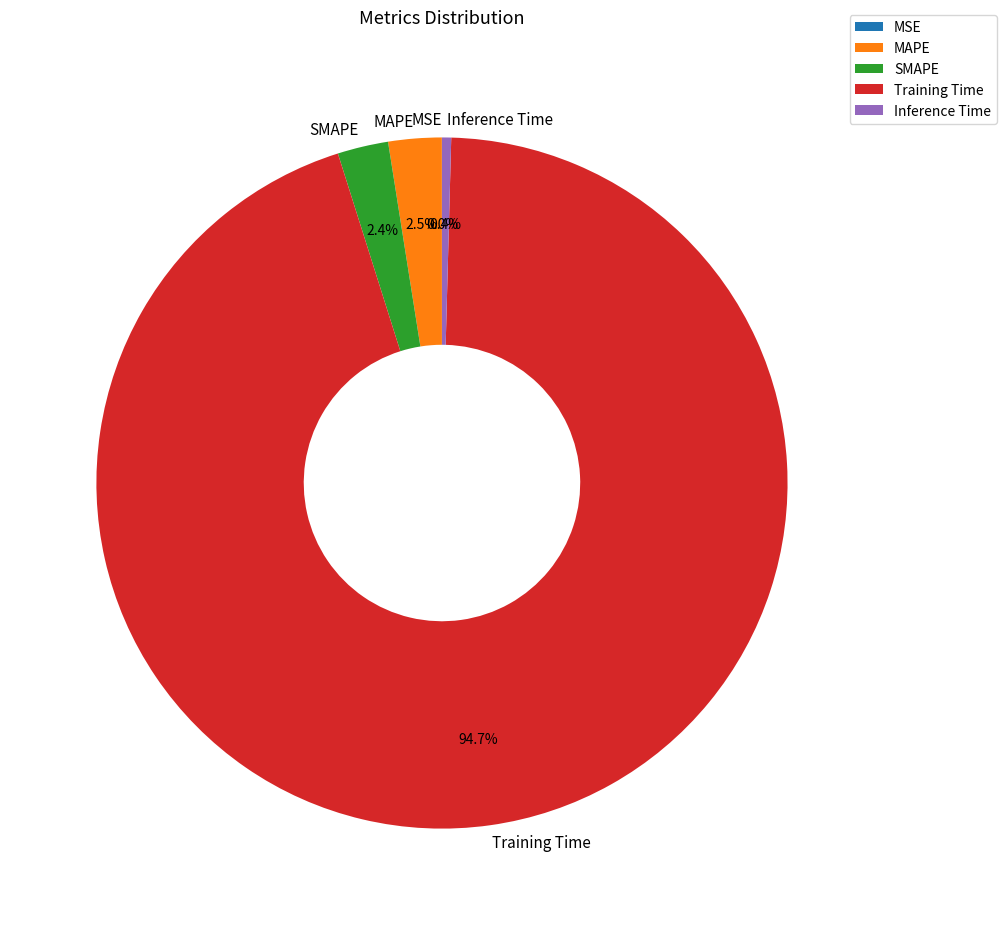

What percentage is NOT represented by SMAPE?

97.6%